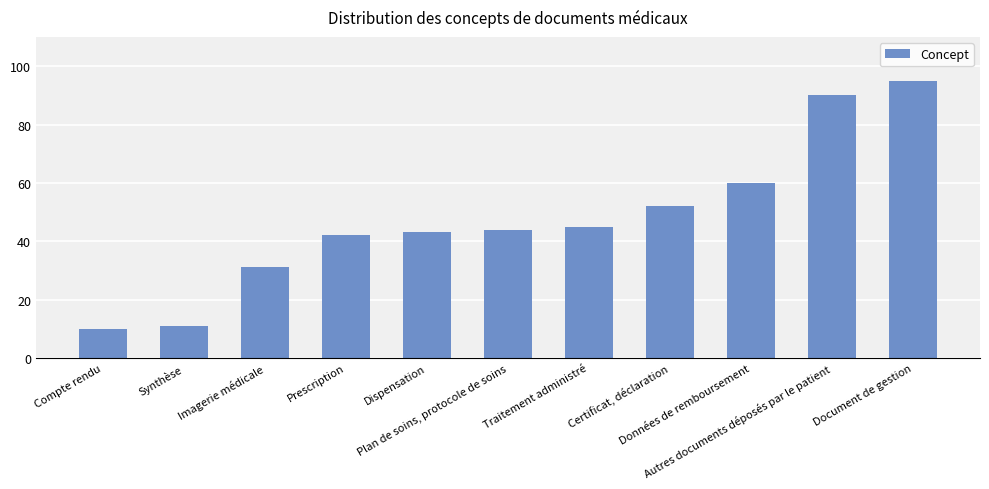

What is the sum of the values at Autres documents déposés par le patient and Document de gestion?

185